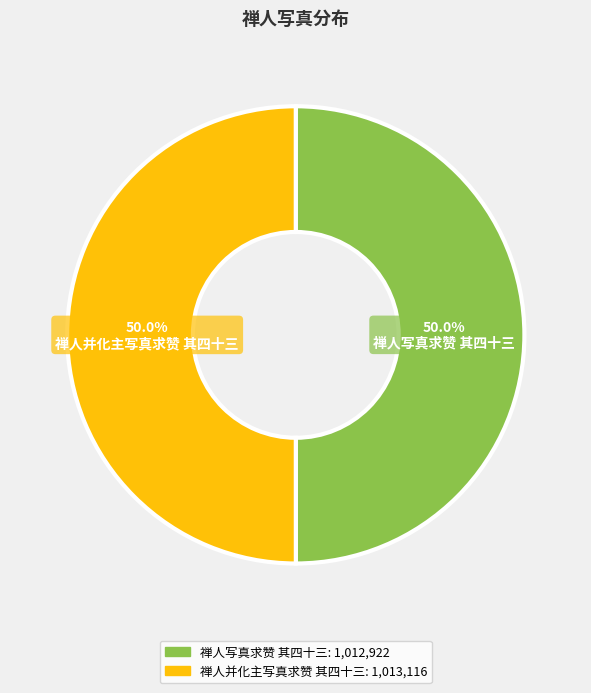

To the nearest percent, what portion does 禅人并化主写真求赞 其四十三 represent?

50%